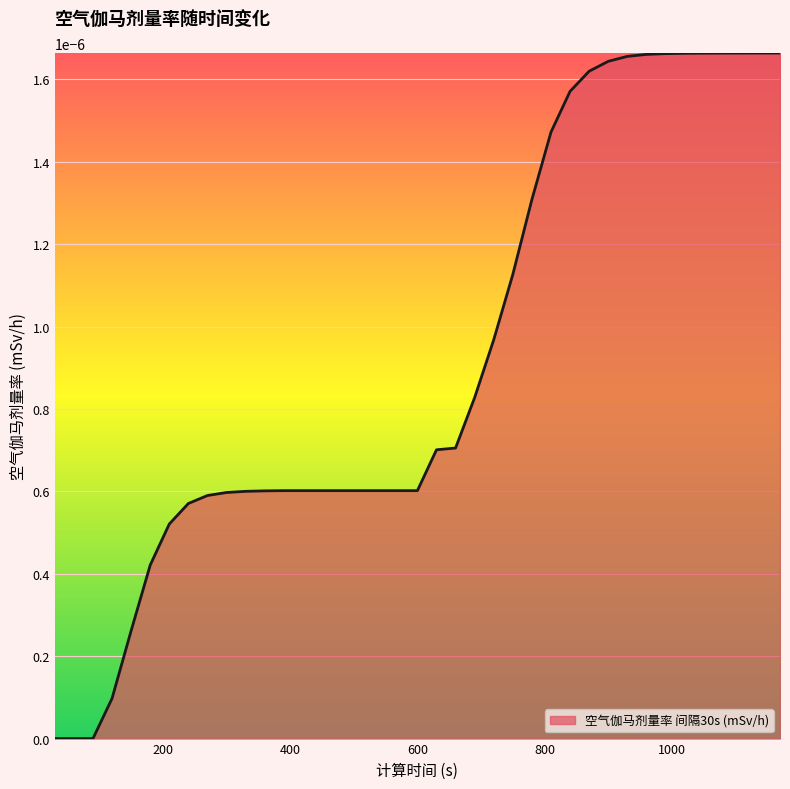

Does the chart display data point markers on the line(s)?

No